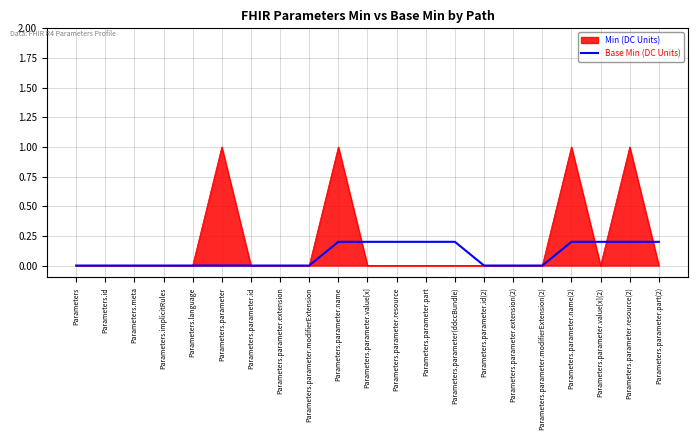

What is the maximum value shown in the chart?

1.0